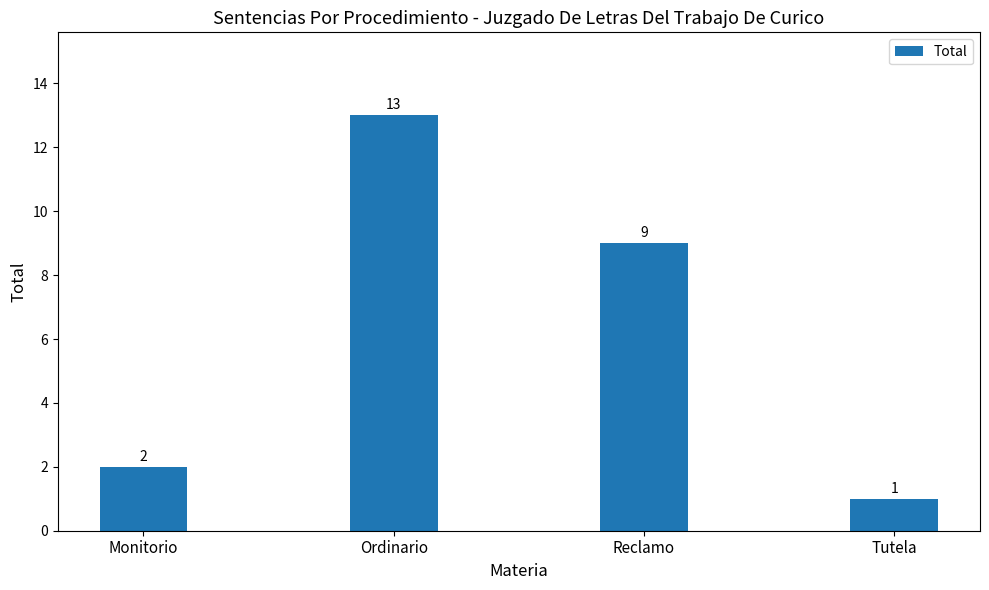

Is it true that the value at Monitorio is 2?

True